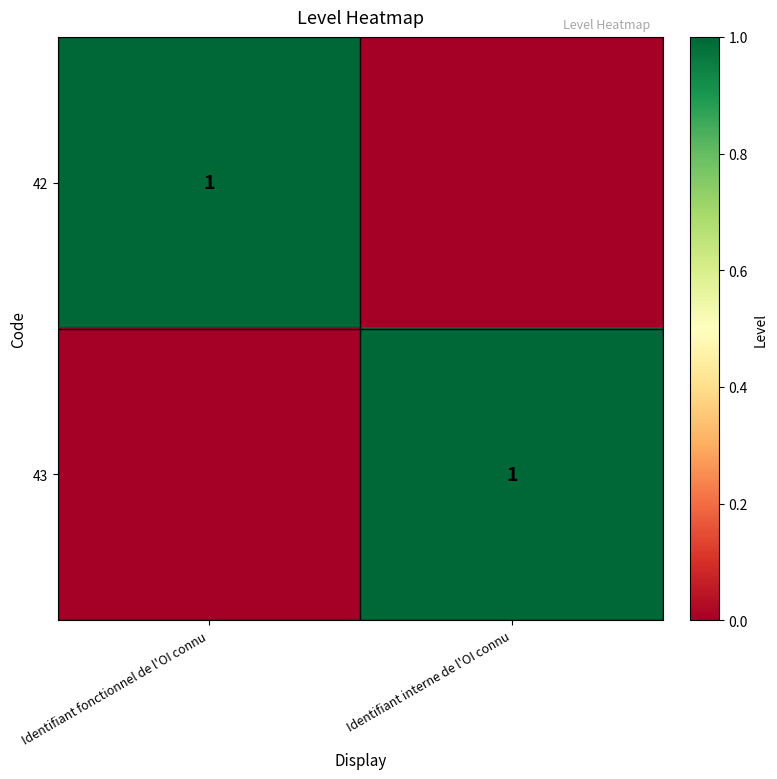

Is it true that 42 equals 1 at Identifiant fonctionnel de l'OI connu?

True